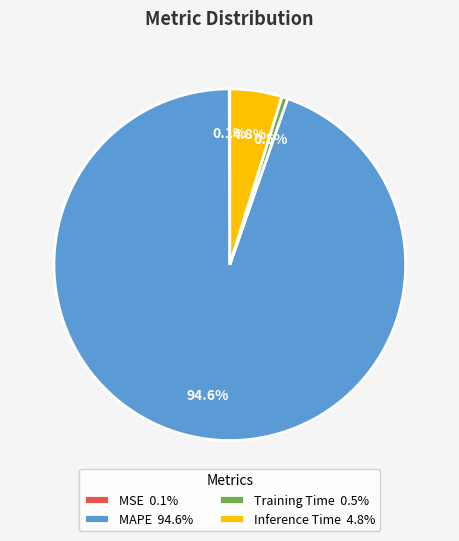

Does Inference Time account for over 50% of the chart?

No